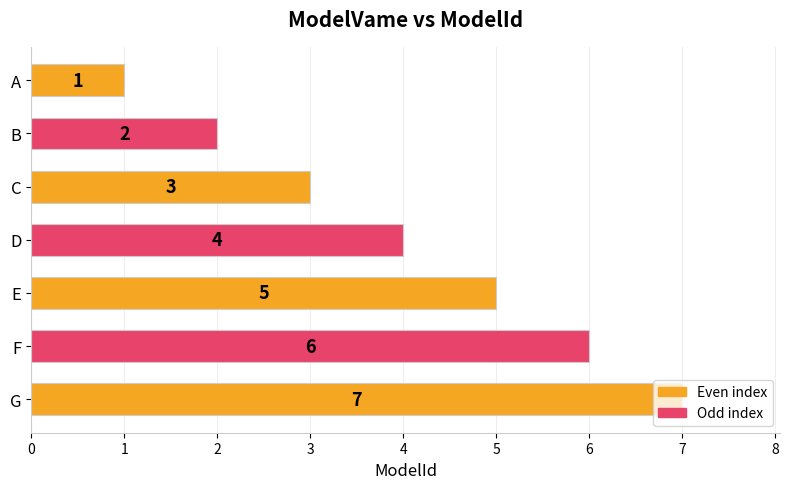

Where is the data nearest to the value 4?

D